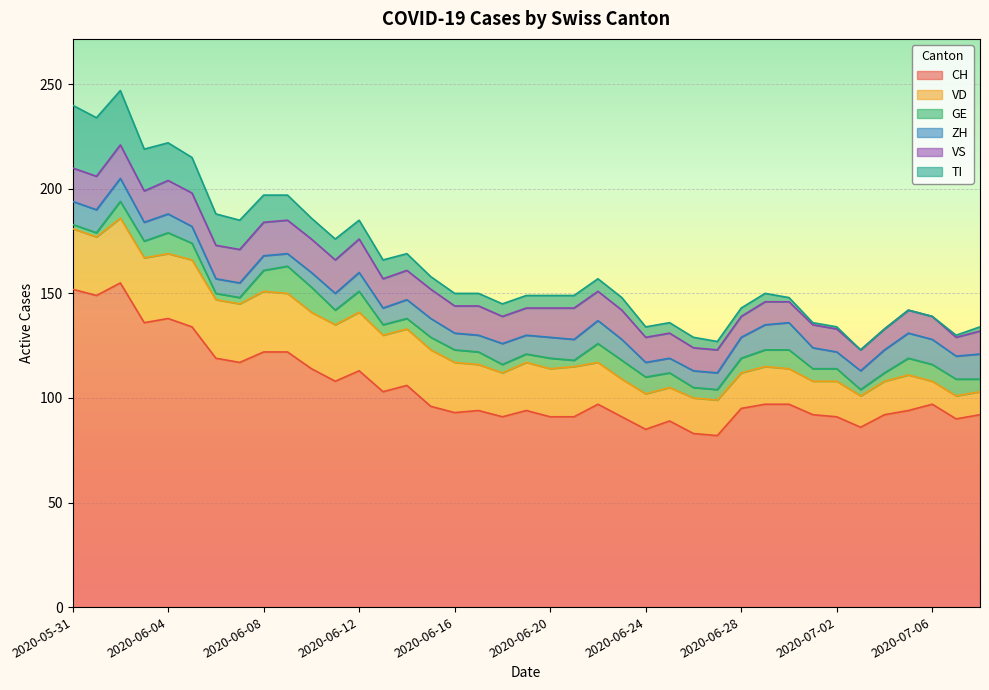

What position from the left is 2020-07-03?

34